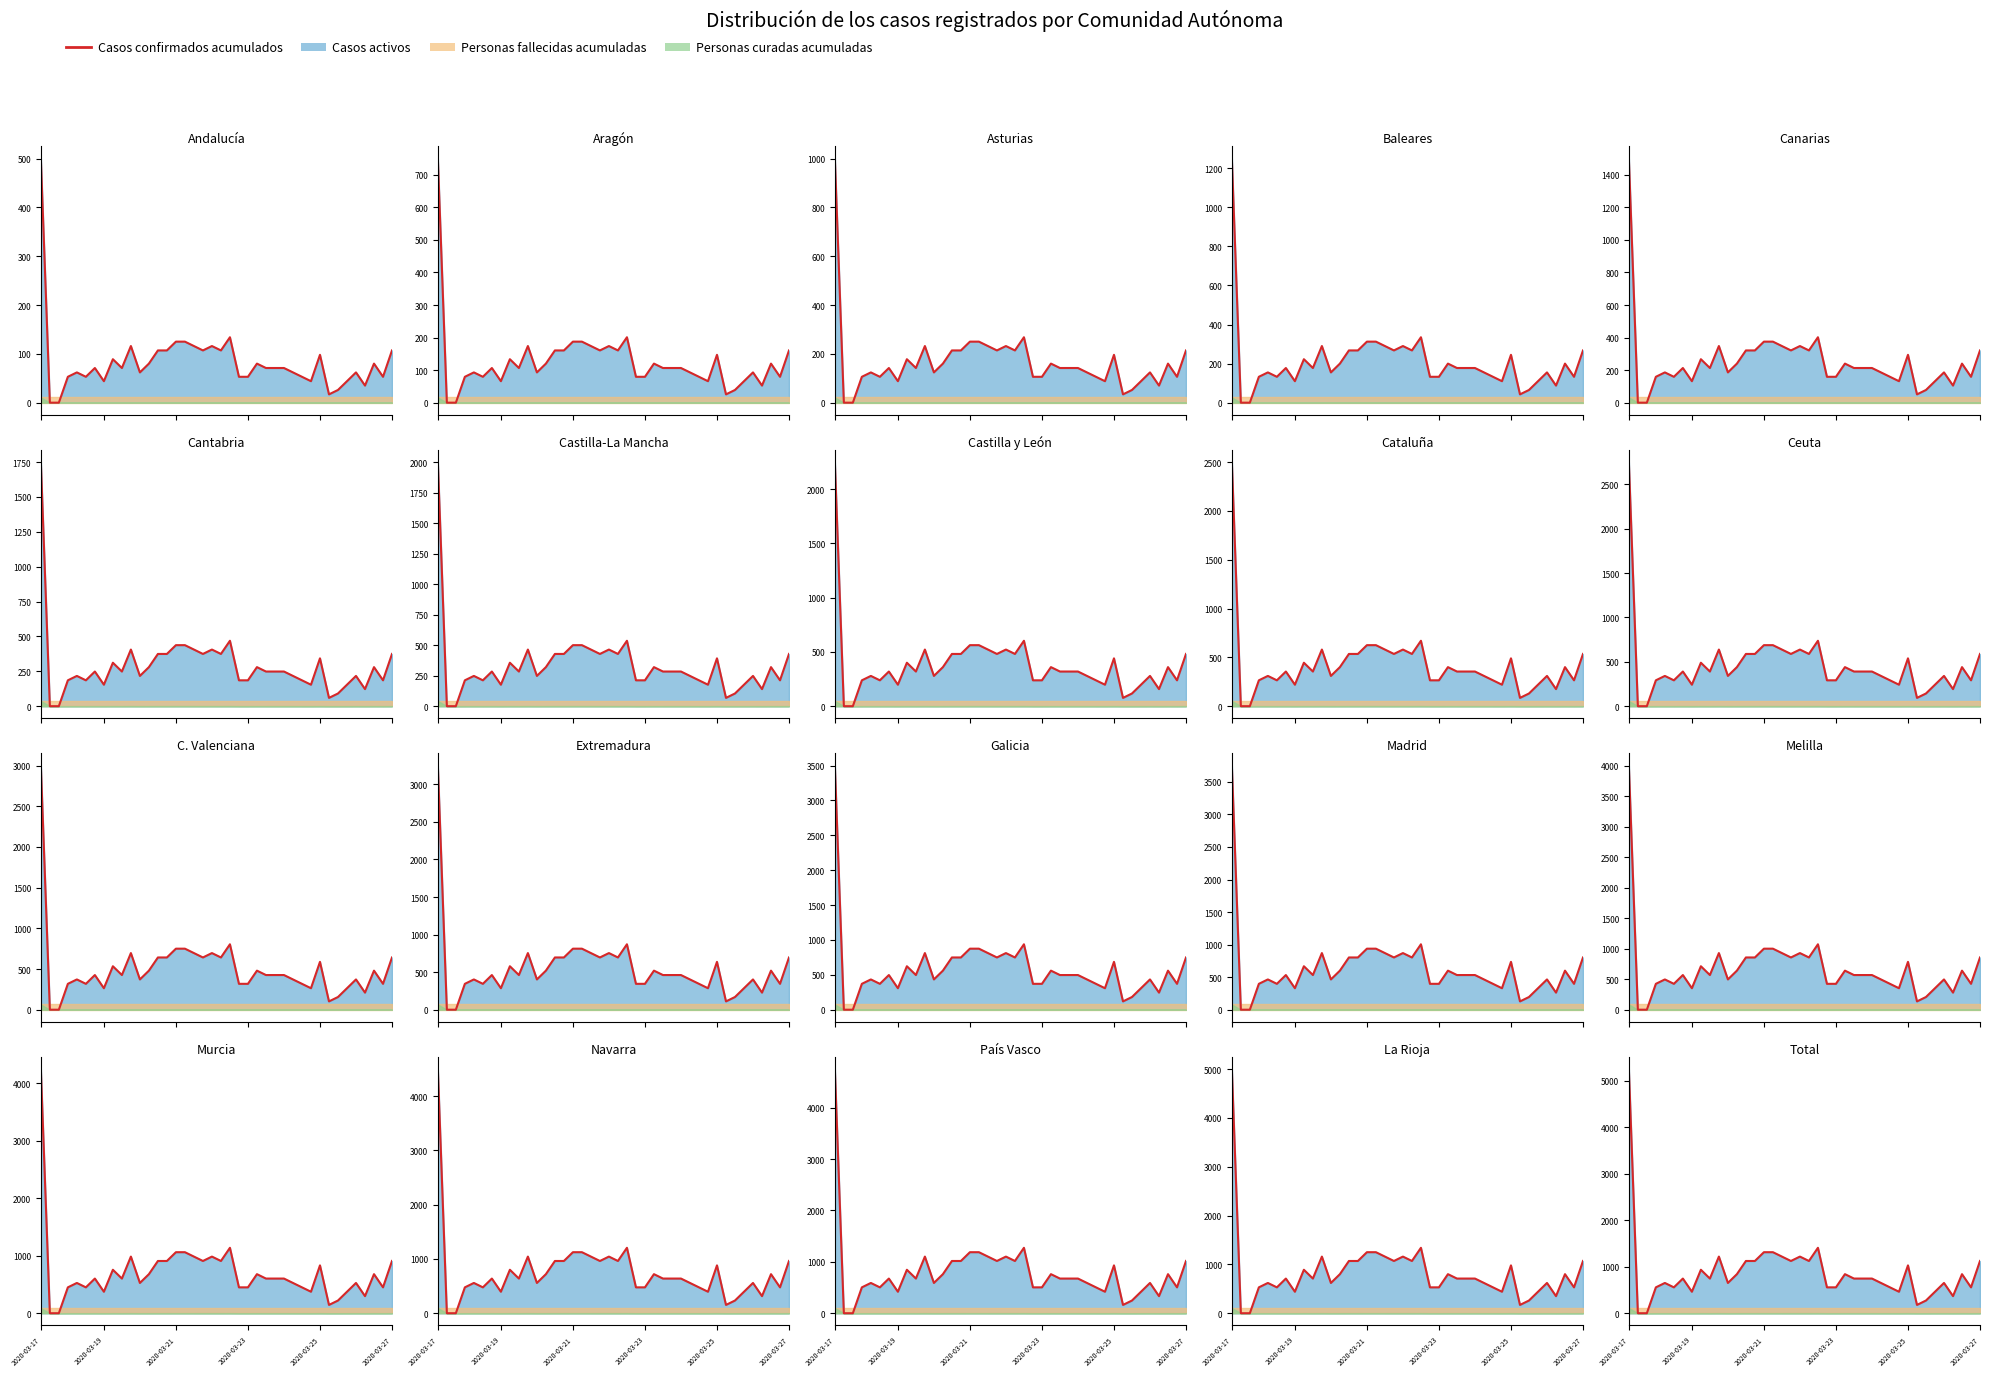

Rank the categories by value from highest to lowest.

2020-03-17, 21, 15, 16, 10, 17, 19, 13, 14, 18, 20, 39, 31, 8, 12, 24, 37, 6, 9, 25, 26, 27, 2020-03-25, 11, 28, 35, 2020-03-23, 2020-03-27, 22, 23, 29, 38, 7, 30, 34, 36, 33, 32, 2020-03-19, 2020-03-21